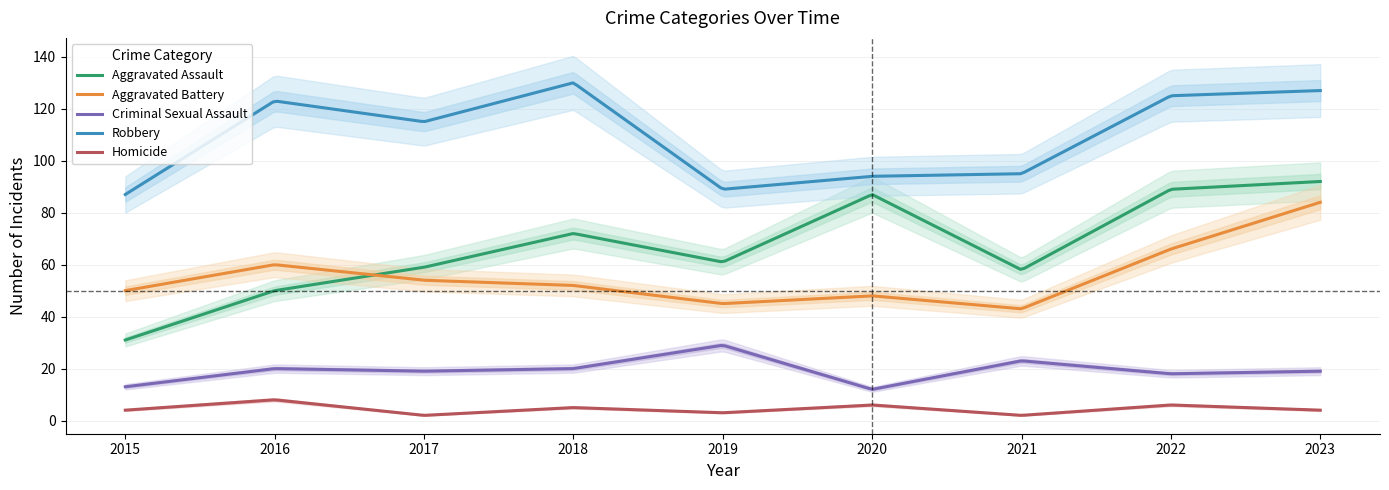

At 2022, list the series in order from largest to smallest.

Robbery, Aggravated Assault, Aggravated Battery, Criminal Sexual Assault, Homicide